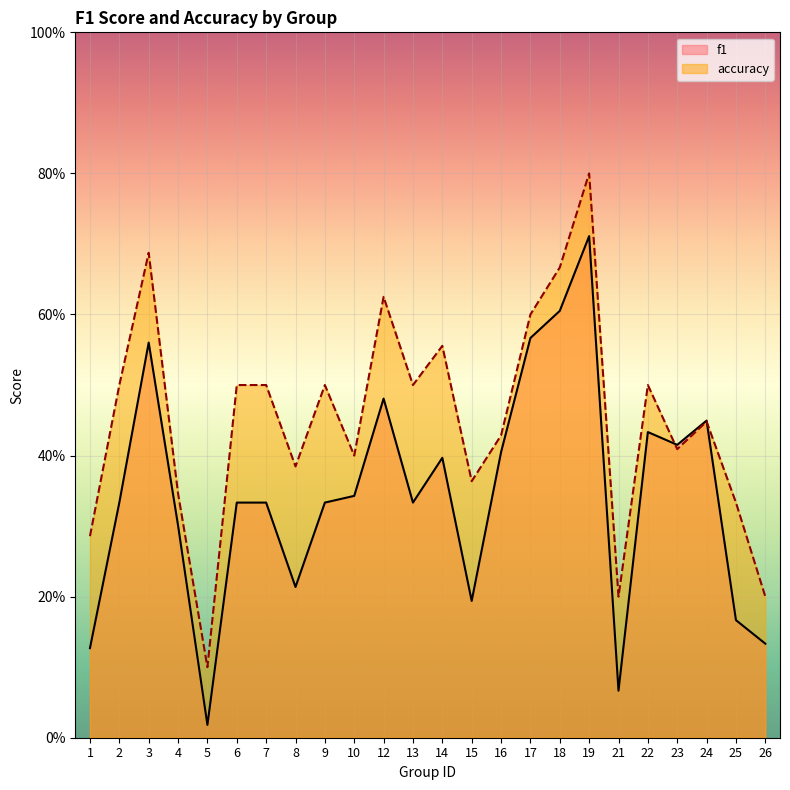

How many interior local valleys does the accuracy series have?

7